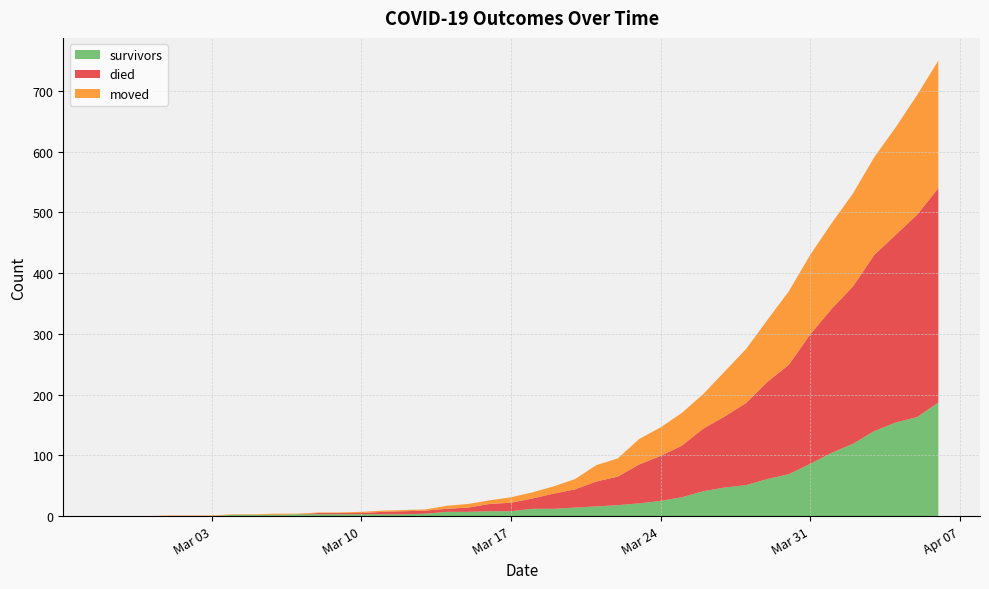

Reading left to right, extract all data points from this chart.

survivors: 2020-02-27=0	2020-02-28=0	2020-02-29=0	2020-03-01=0	2020-03-02=0	2020-03-03=0	2020-03-04=2	2020-03-05=2	2020-03-06=2	2020-03-07=3	2020-03-08=3	2020-03-09=3	2020-03-10=3	2020-03-11=3	2020-03-12=3	2020-03-13=4	2020-03-14=7	2020-03-15=7	2020-03-16=8	2020-03-17=8	2020-03-18=12	2020-03-19=12	2020-03-20=14	2020-03-21=16	2020-03-22=18	2020-03-23=21	2020-03-24=25	2020-03-25=31	2020-03-26=41	2020-03-27=47	2020-03-28=51	2020-03-29=61	2020-03-30=69	2020-03-31=86	2020-04-01=104	2020-04-02=119	2020-04-03=140	2020-04-04=154	2020-04-05=163	2020-04-06=187
died: 2020-02-27=0	2020-02-28=0	2020-02-29=0	2020-03-01=0	2020-03-02=0	2020-03-03=0	2020-03-04=0	2020-03-05=0	2020-03-06=0	2020-03-07=0	2020-03-08=2	2020-03-09=2	2020-03-10=2	2020-03-11=4	2020-03-12=5	2020-03-13=5	2020-03-14=5	2020-03-15=7	2020-03-16=12	2020-03-17=14	2020-03-18=17	2020-03-19=25	2020-03-20=30	2020-03-21=41	2020-03-22=47	2020-03-23=64	2020-03-24=74	2020-03-25=85	2020-03-26=103	2020-03-27=117	2020-03-28=135	2020-03-29=160	2020-03-30=180	2020-03-31=213	2020-04-01=237	2020-04-02=259	2020-04-03=290	2020-04-04=309	2020-04-05=333	2020-04-06=353
moved: 2020-02-27=0	2020-02-28=0	2020-02-29=0	2020-03-01=1	2020-03-02=1	2020-03-03=1	2020-03-04=1	2020-03-05=1	2020-03-06=2	2020-03-07=1	2020-03-08=1	2020-03-09=1	2020-03-10=2	2020-03-11=2	2020-03-12=2	2020-03-13=2	2020-03-14=5	2020-03-15=6	2020-03-16=6	2020-03-17=9	2020-03-18=10	2020-03-19=12	2020-03-20=17	2020-03-21=27	2020-03-22=30	2020-03-23=42	2020-03-24=47	2020-03-25=54	2020-03-26=57	2020-03-27=74	2020-03-28=89	2020-03-29=102	2020-03-30=121	2020-03-31=131	2020-04-01=141	2020-04-02=153	2020-04-03=161	2020-04-04=177	2020-04-05=197	2020-04-06=210